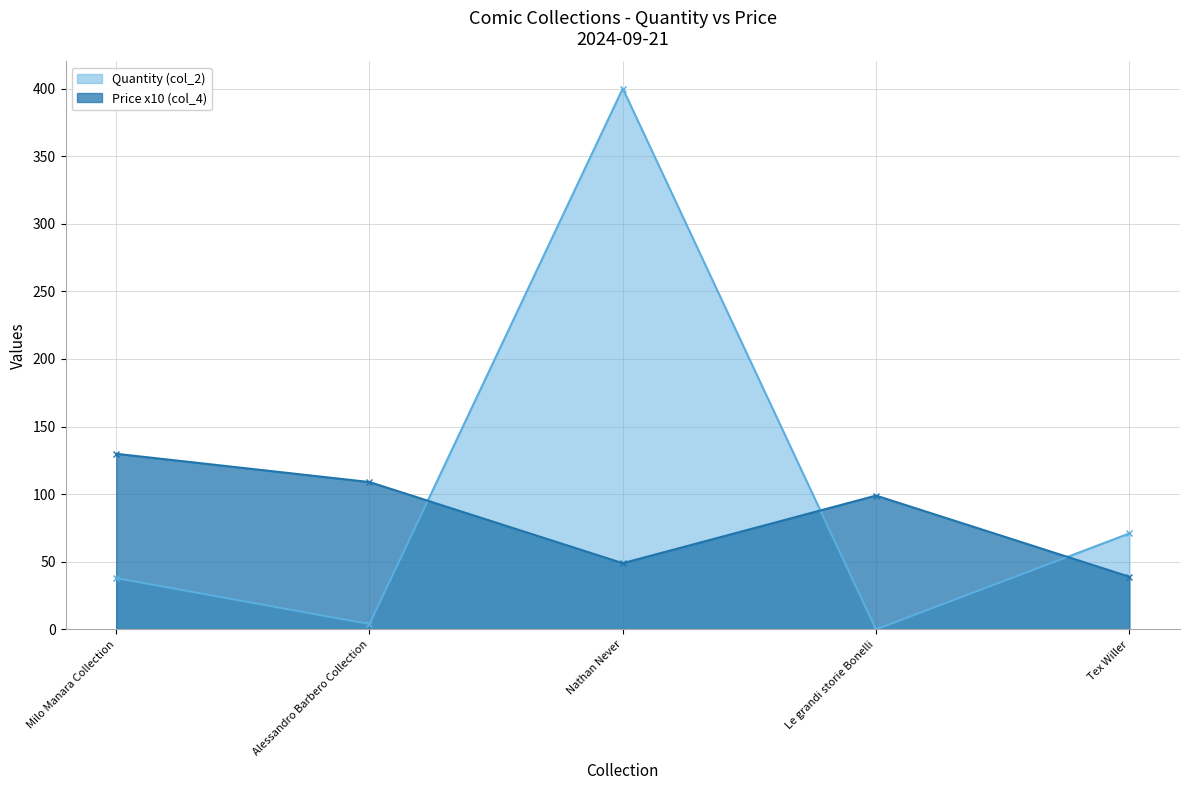

At which label is Price (col_4) closest to 84?

Le grandi storie Bonelli